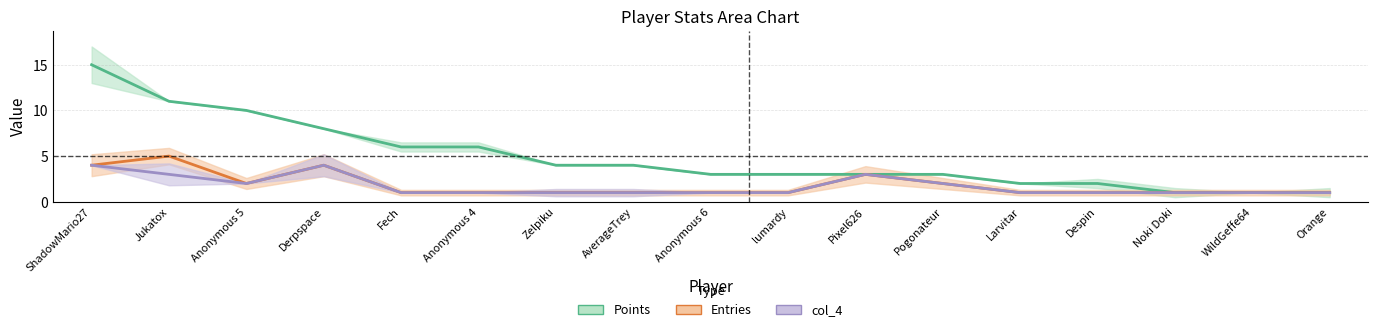

True or false: col_4 has a value of 1 at Anonymous 6.

True